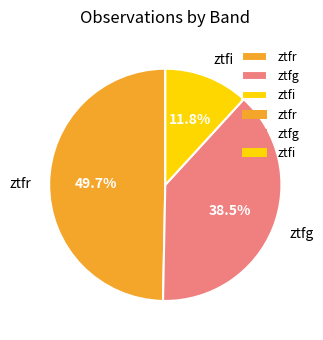

Is there a majority slice in this chart?

No